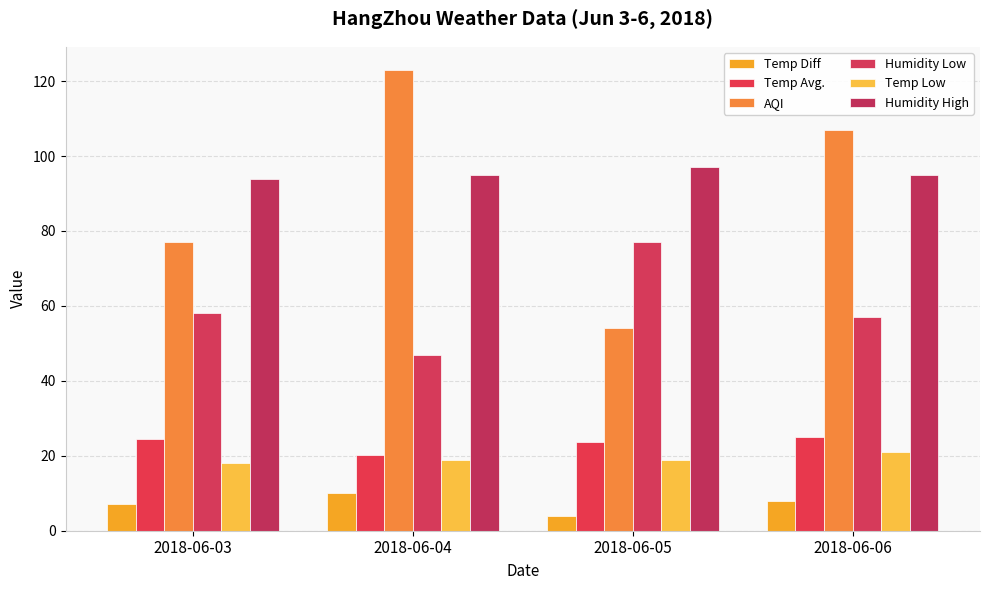

At which label does Humidity High first exceed 95?

2018-06-05